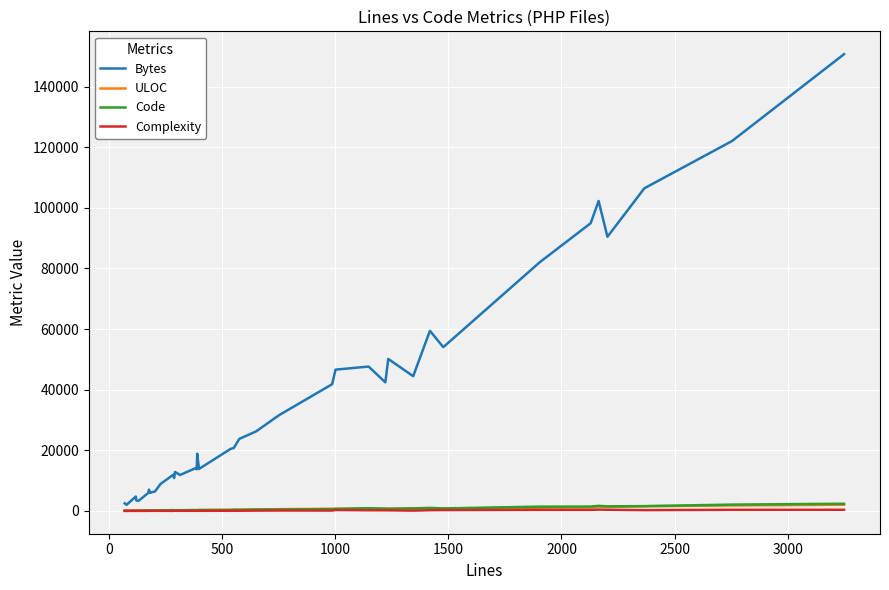

What is the maximum value shown in the chart?

150737